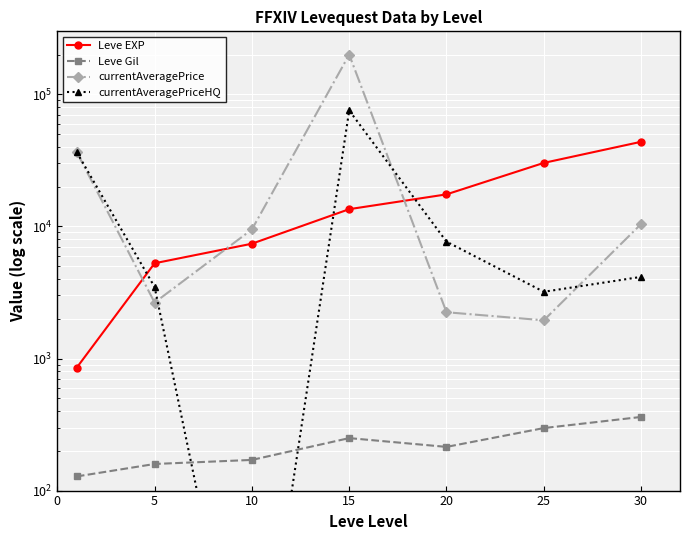

What is the value of the currentAveragePriceHQ point at the 6th from the left?

3200.0